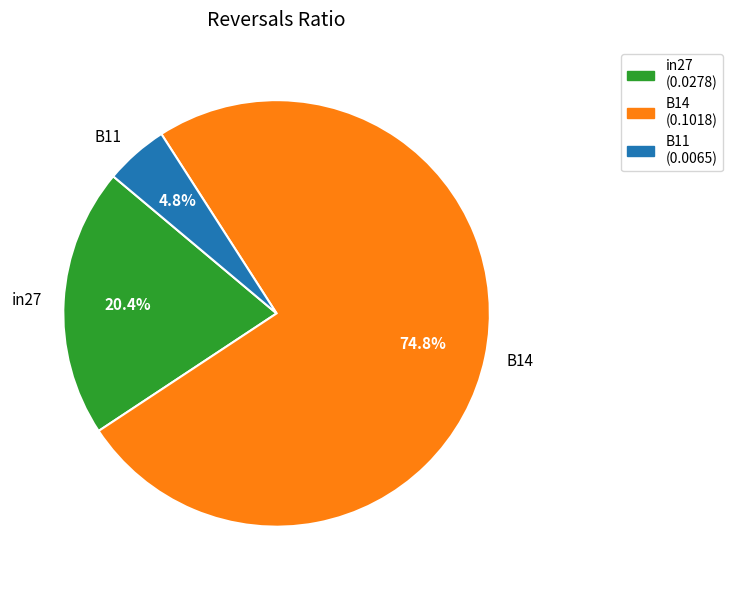

Count the number of slices in the pie.

3